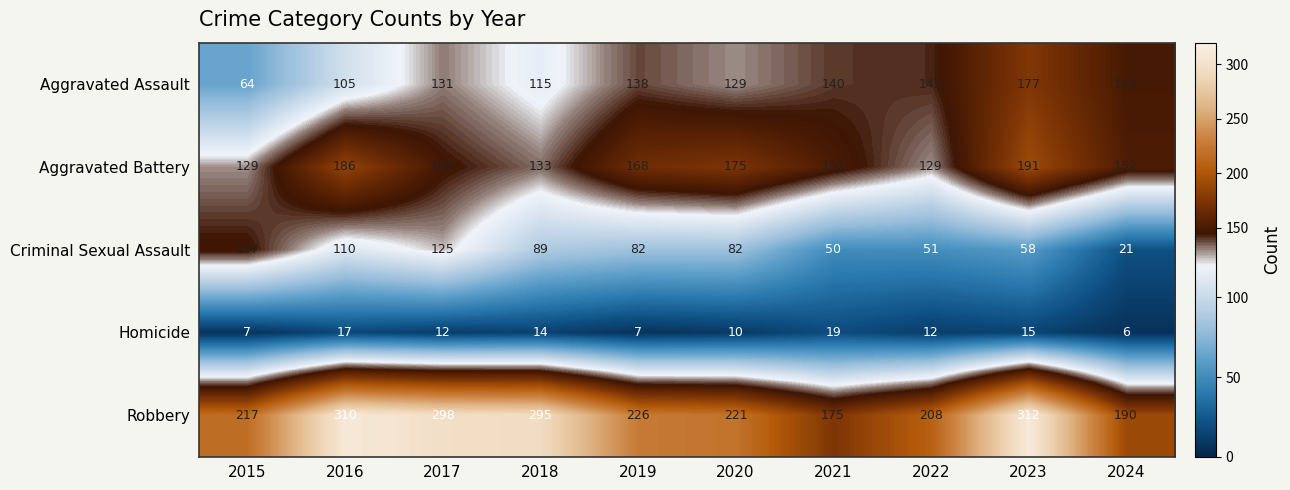

What is the spread (max minus min) of values at 2021?

156